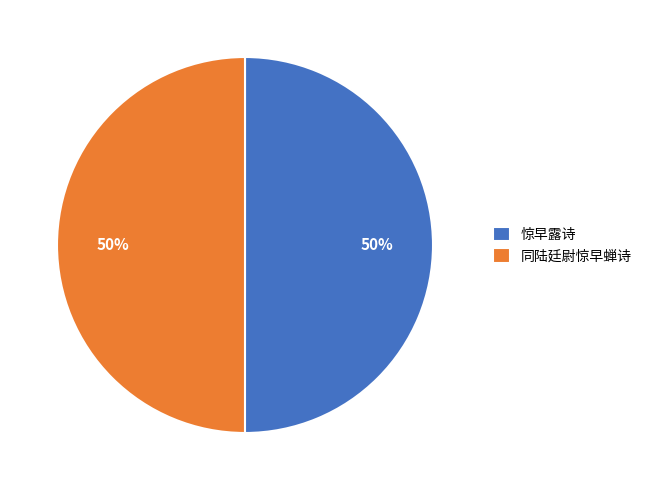

To the nearest percent, what portion does 惊早露诗 represent?

50%